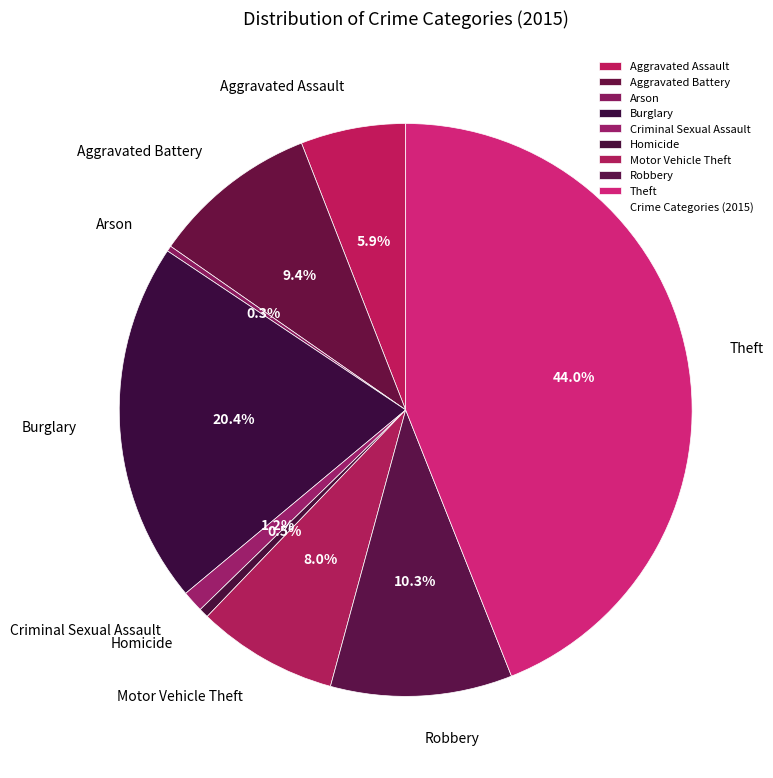

To the nearest percent, what is the difference between the largest and smallest slice percentages?

44%